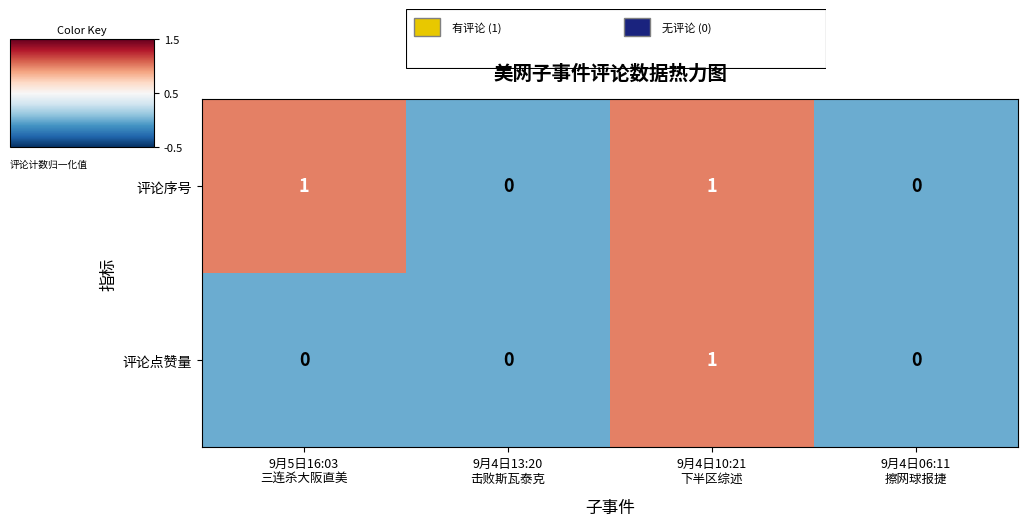

How many 评论序号 values are between 0 and 1?

4